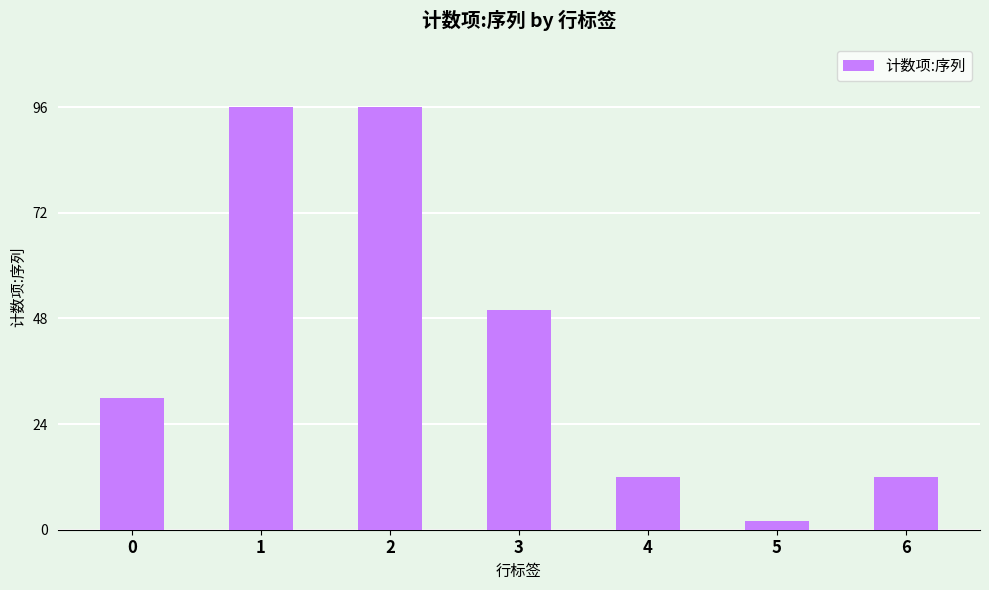

What is the change in value from 1 to 6?

-84